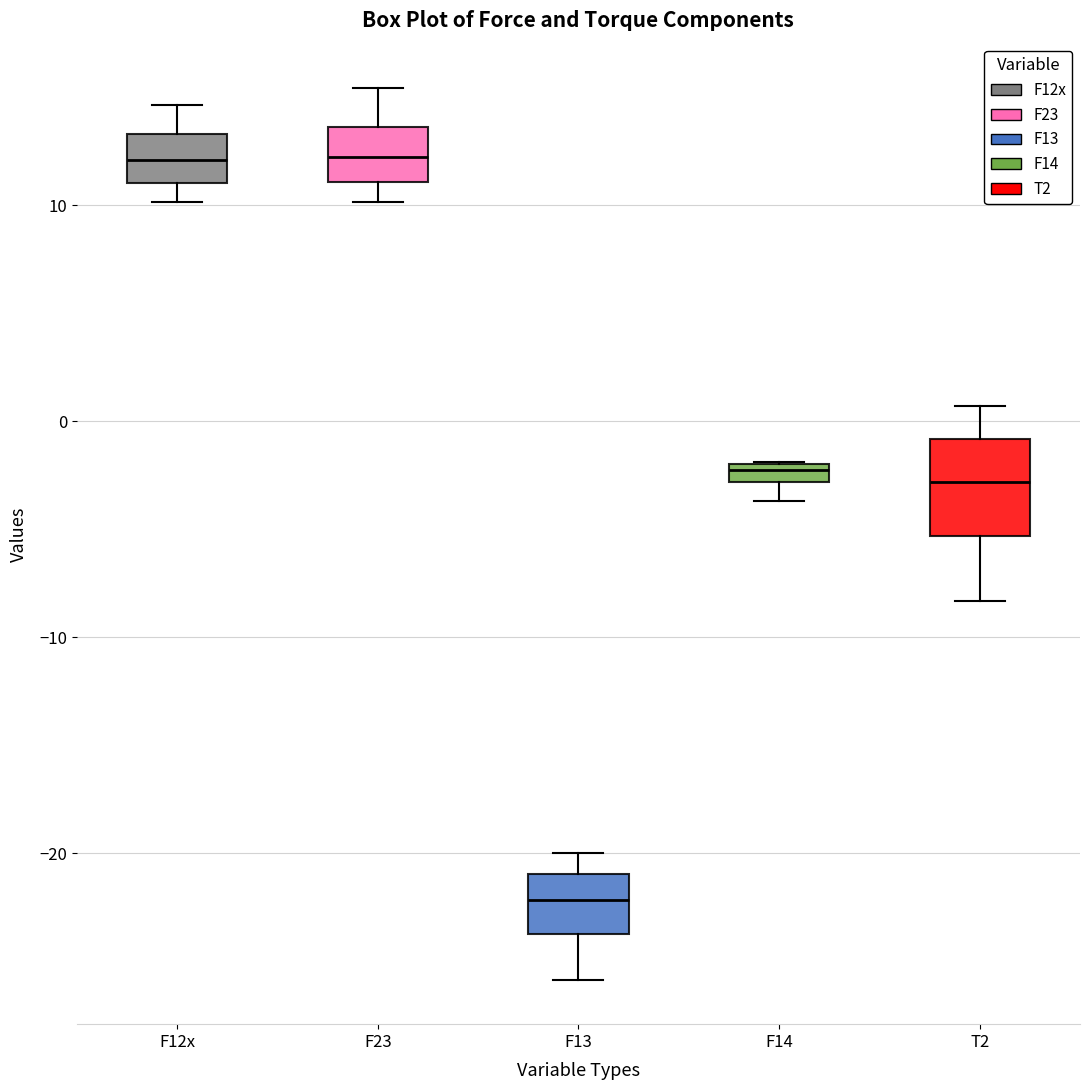

Comparing the boxes themselves (not the whiskers), which one is the tallest?

T2